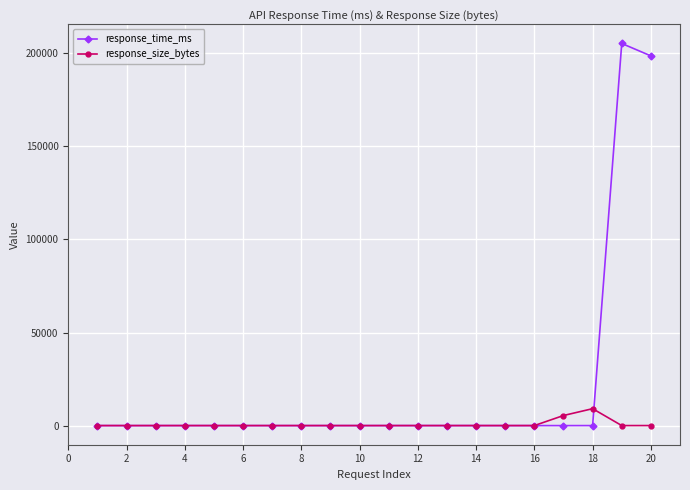

List the series in order of their peak value, highest first.

response_time_ms, response_size_bytes